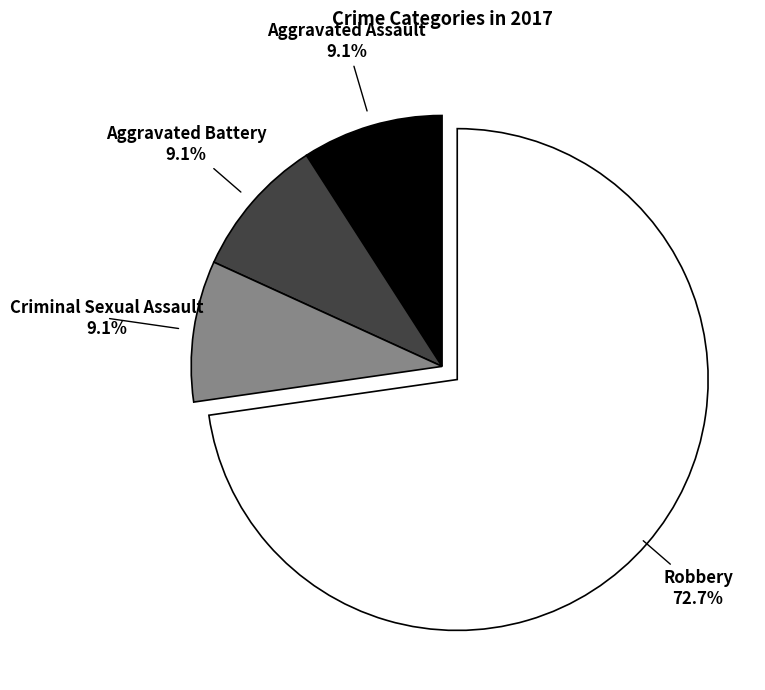

Does any single category account for the majority?

Yes